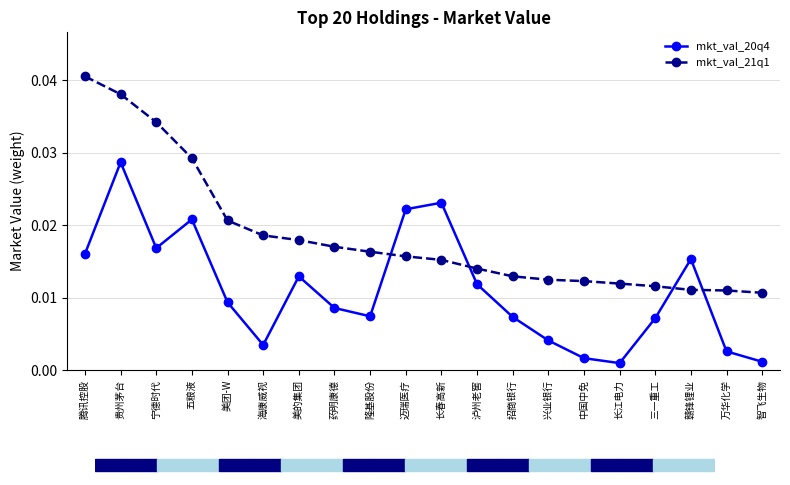

Which series has the largest range (max minus min)?

mkt_val_21q1